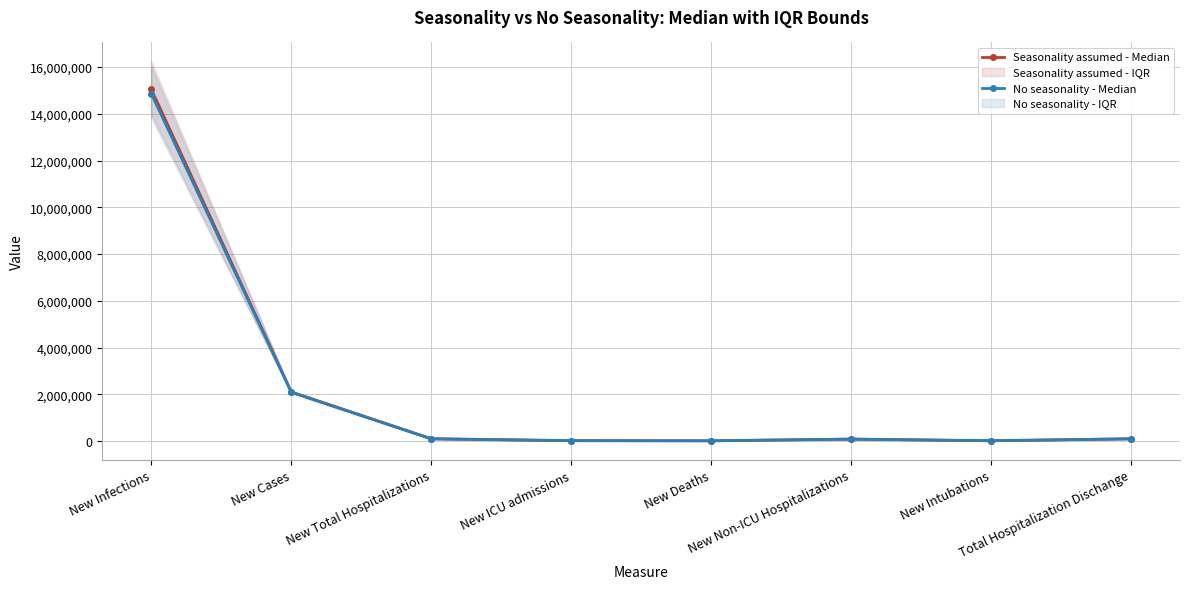

True or false: Seasonality assumed - Median has more than 0 points higher than both neighbors.

True